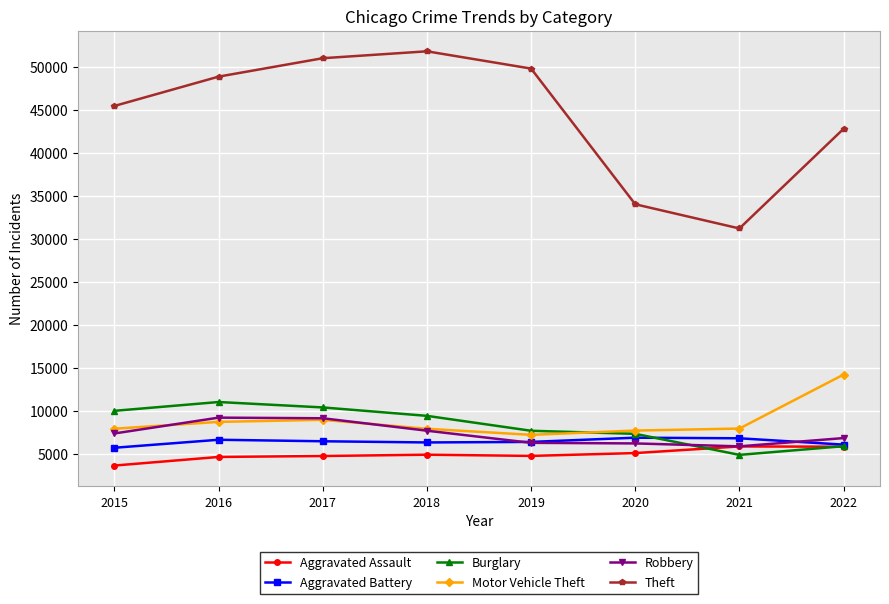

True or false: Theft and Aggravated Battery cross at least once.

False